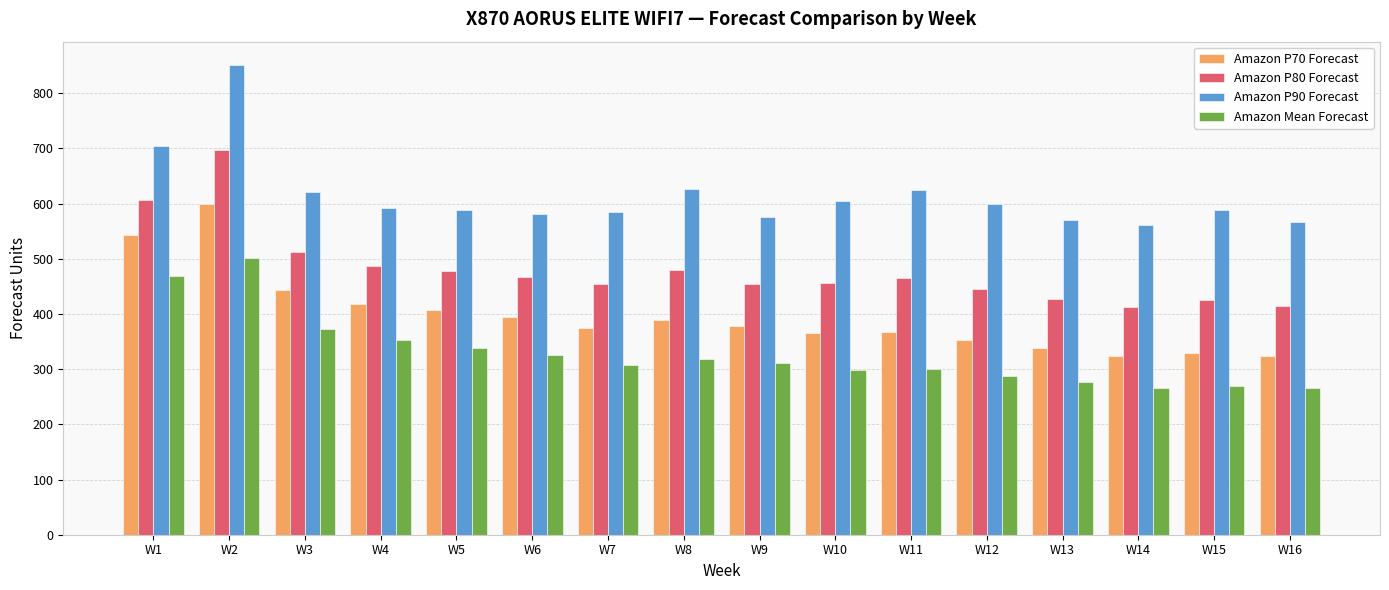

Which series has the largest total across all categories?

Amazon P90 Forecast